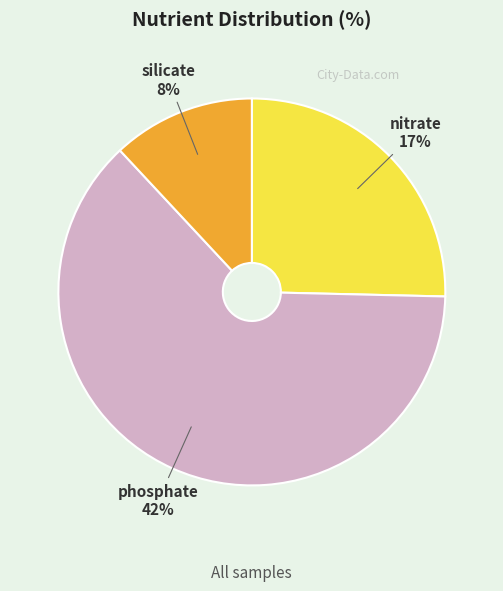

The nitrate slice represents 16% of the pie. True or false?

False